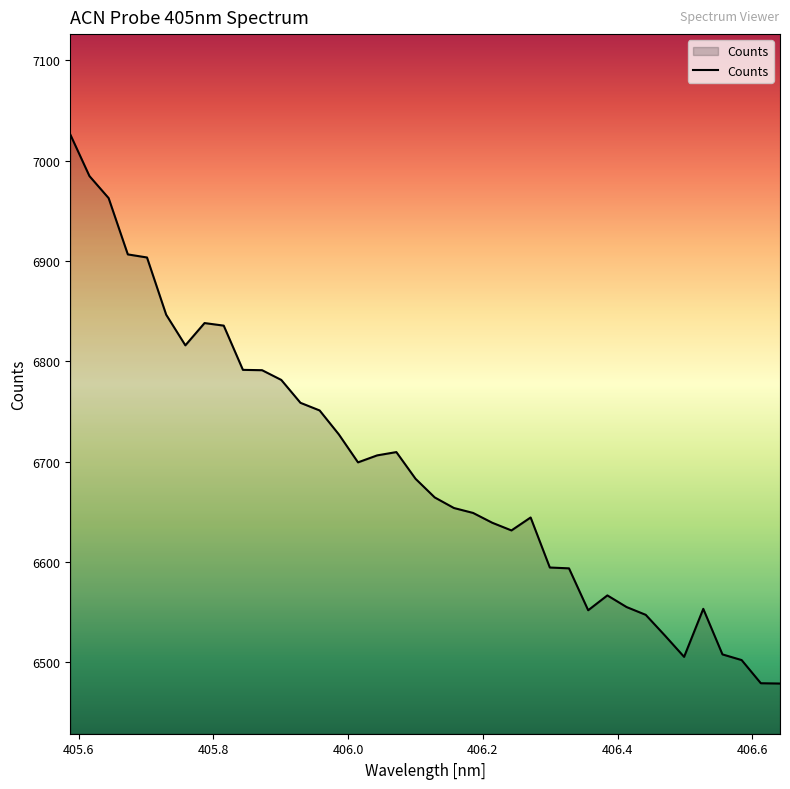

What is the difference between the second highest and minimum values?

505.6